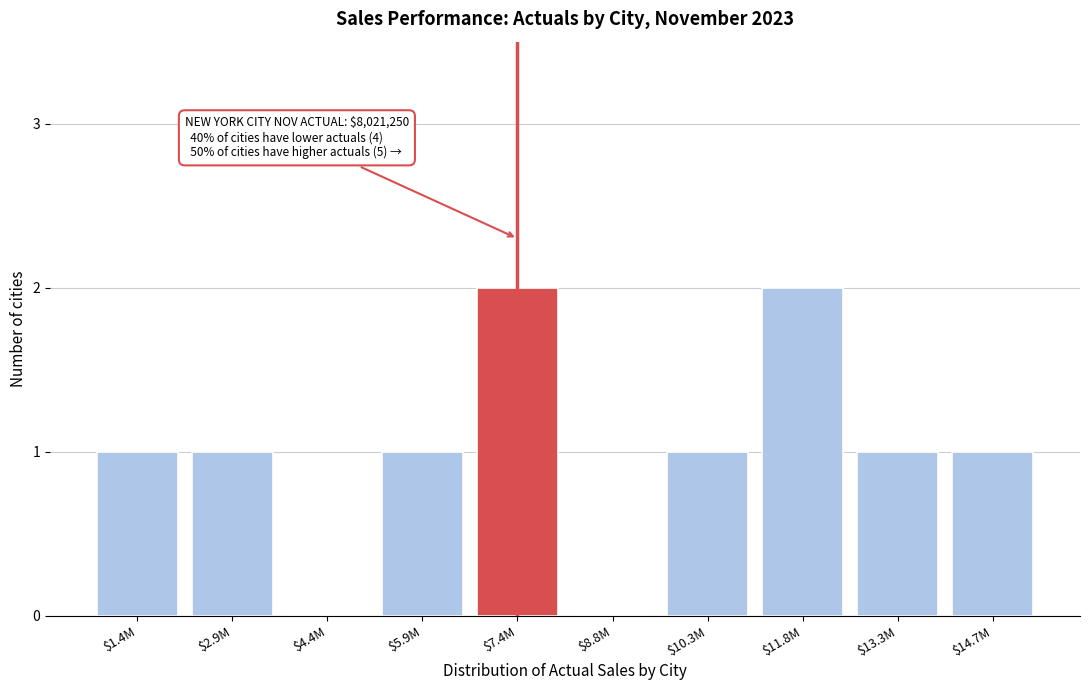

The chart shows a value of 1 at $10.3M. True or false?

True